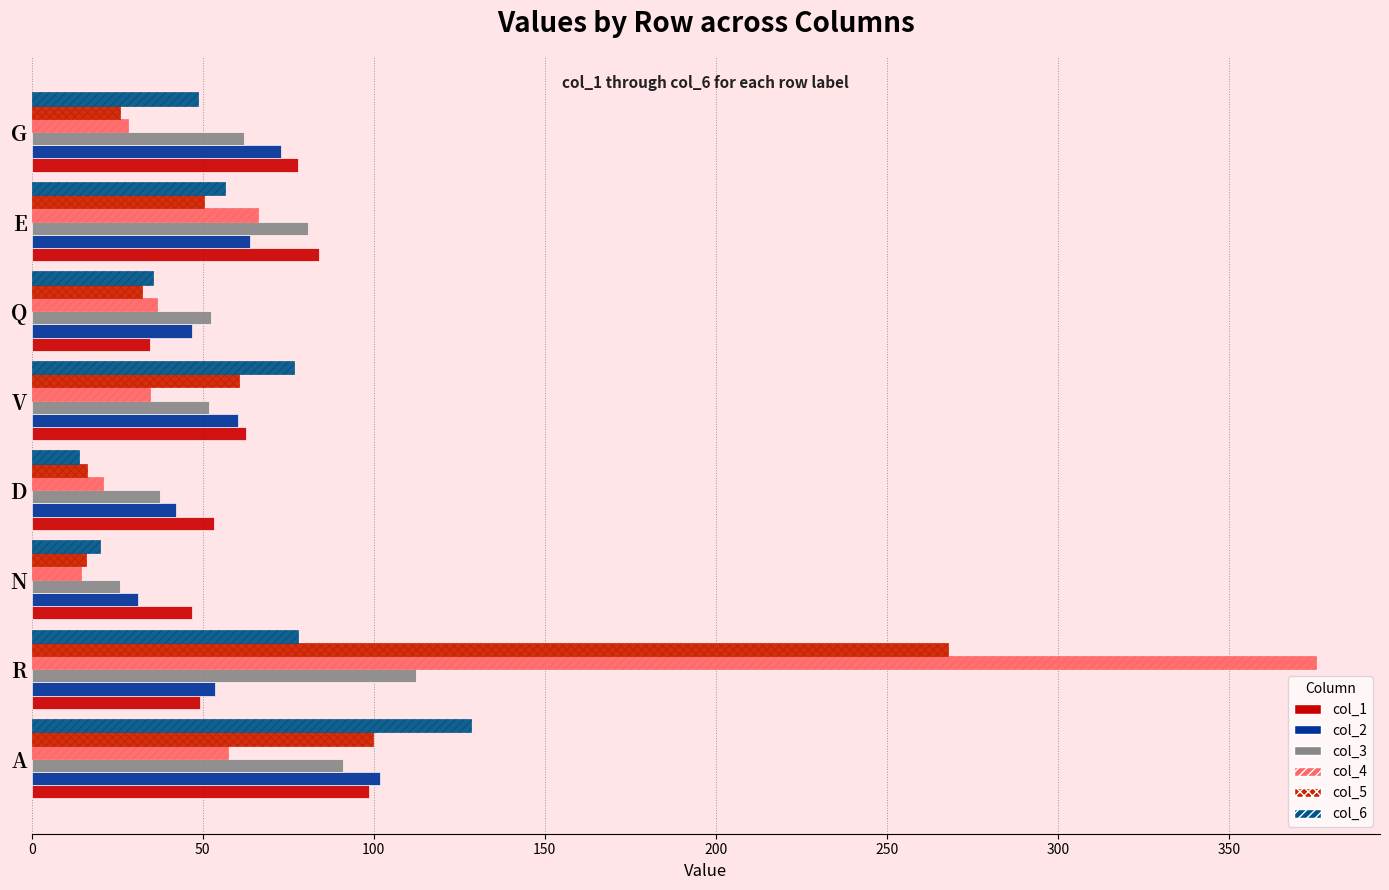

Which series has the widest spread of values?

col_4